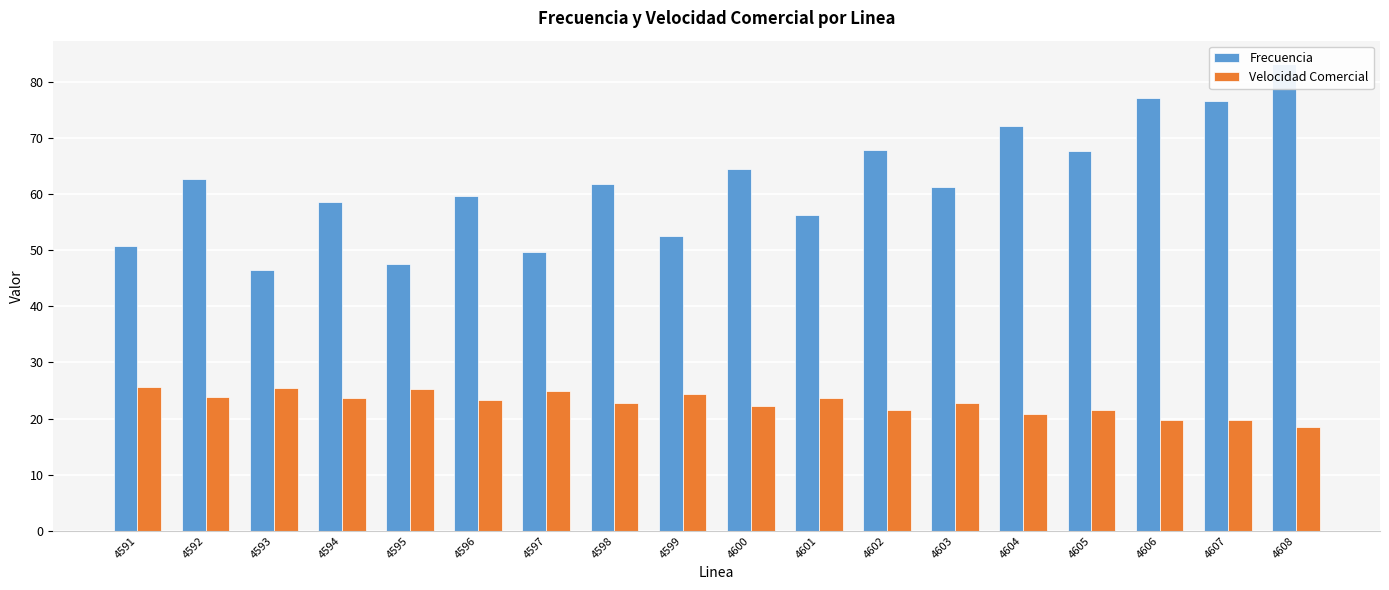

How many bars are there in total?

36